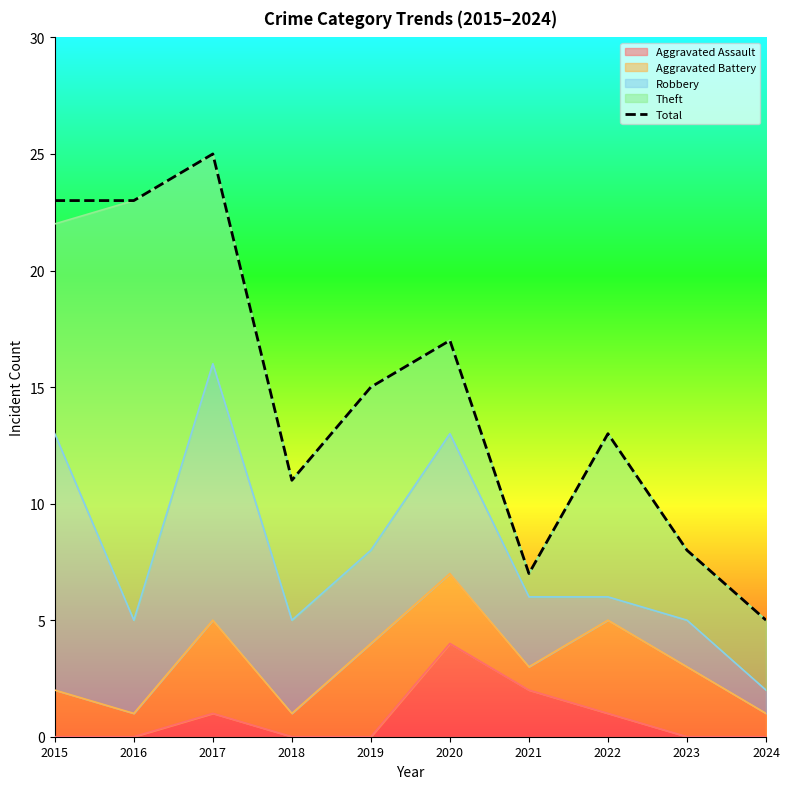

Reading left to right, what are all the values shown in this chart?

2015=23	2016=23	2017=25	2018=11	2019=15	2020=17	2021=7	2022=13	2023=8	2024=5